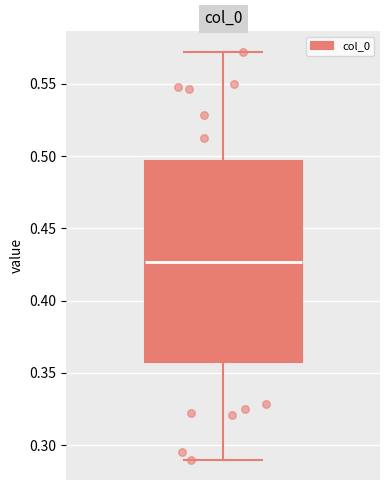

Transcribe this box plot: give where the median line is, the range the box spans, and where the two whiskers end, as read against the y-axis. The values are not printed on the chart, so give them approximately, as read against the axis.

median 0.425, box 0.355 to 0.495, whiskers 0.290 to 0.570